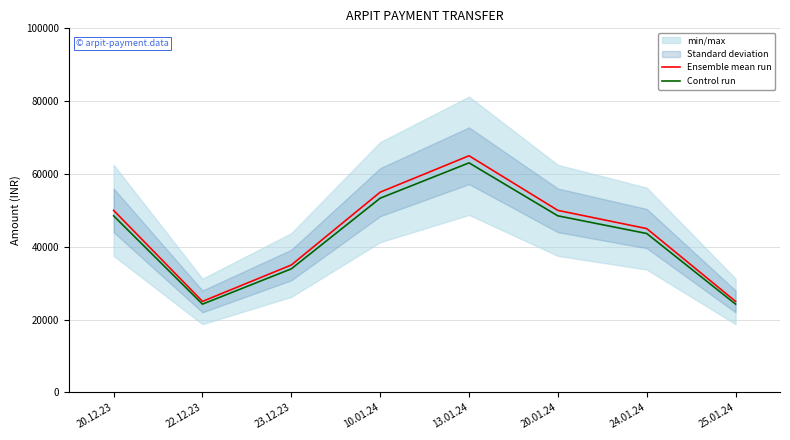

Which series has the widest spread of values?

Ensemble mean run